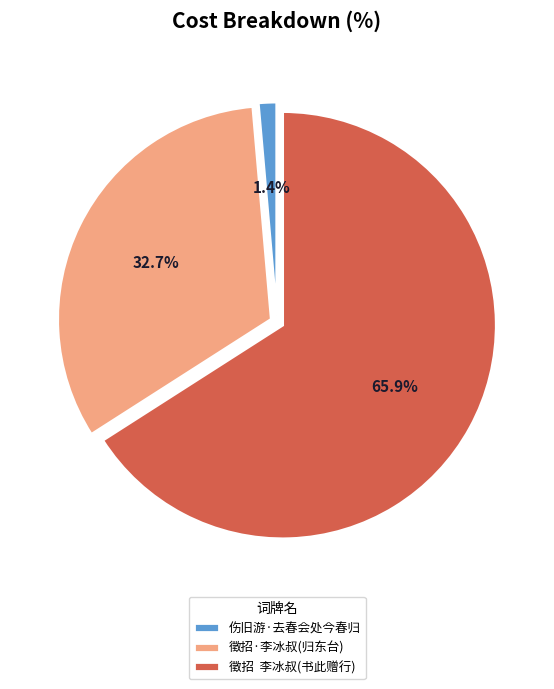

What is the smallest slice in the pie chart?

伤旧游·去春会处今春归